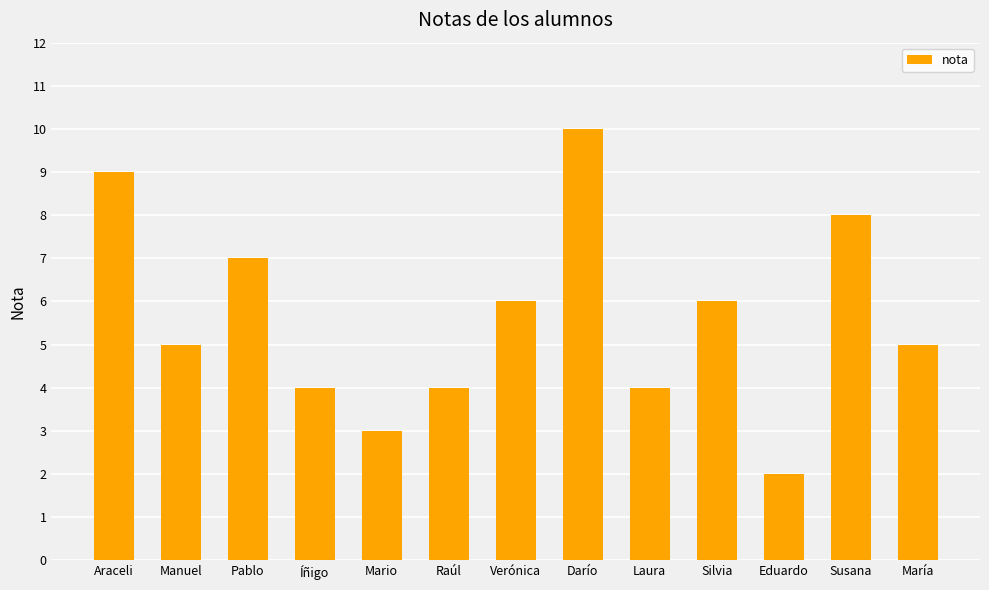

What is the approximate value at Raúl?

4